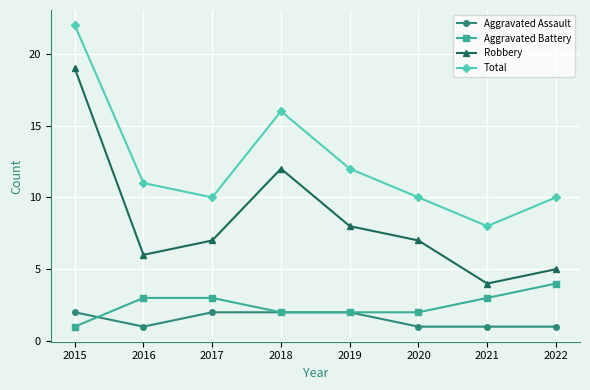

True or false: Total and Robbery cross at least once.

False